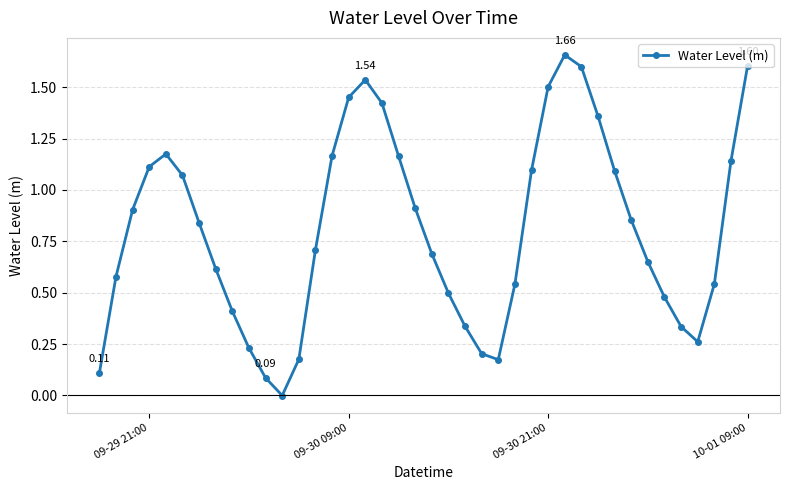

What is the sum of all values?

32.3